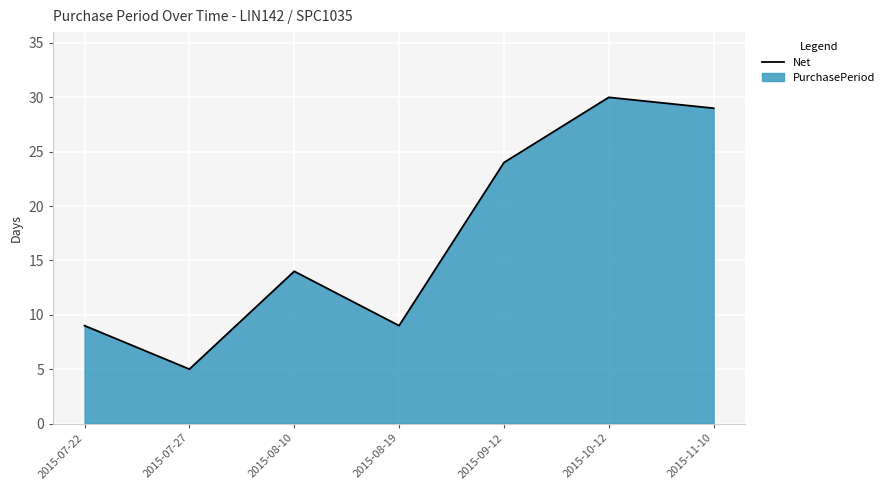

Where does the data first go above 14?

2015-09-12